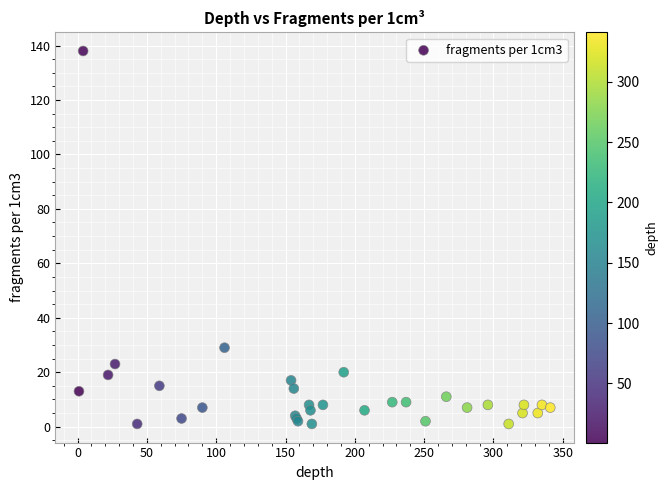

What Y value in the scatter plot is closest to 69?

29